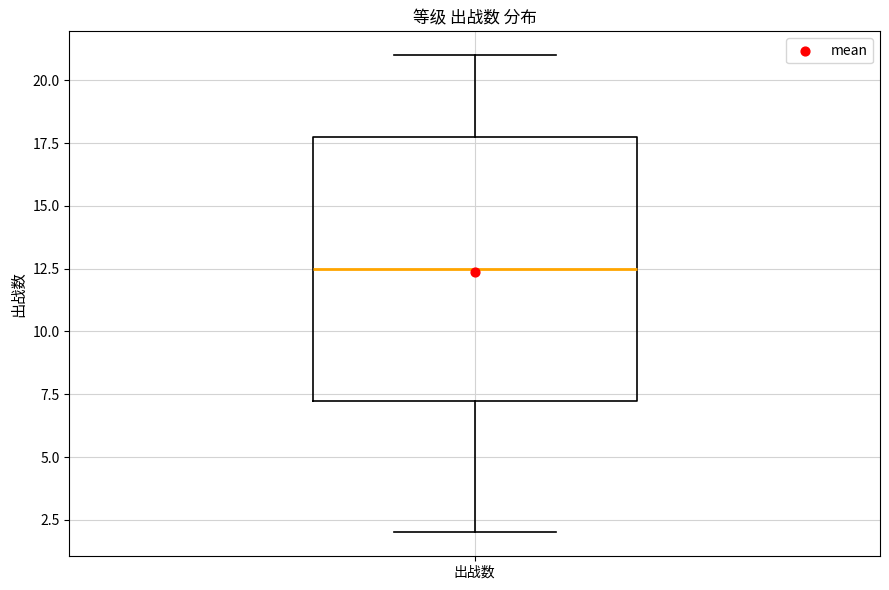

Transcribe this box plot: give where the median line is, the range the box spans, and where the two whiskers end, as read against the y-axis. The values are not printed on the chart, so give them approximately, as read against the axis.

median 12.5, box 7.5 to 18.0, whiskers 2.0 to 21.0